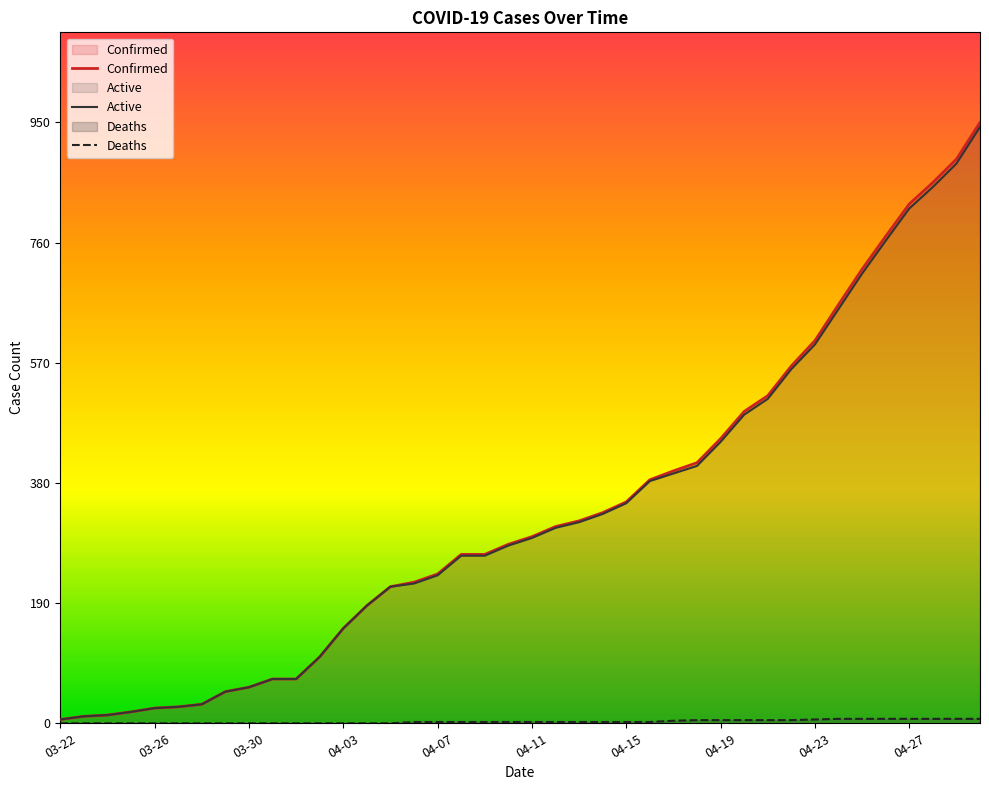

Between 04-23 and 04-27, which series saw the biggest shift?

Confirmed